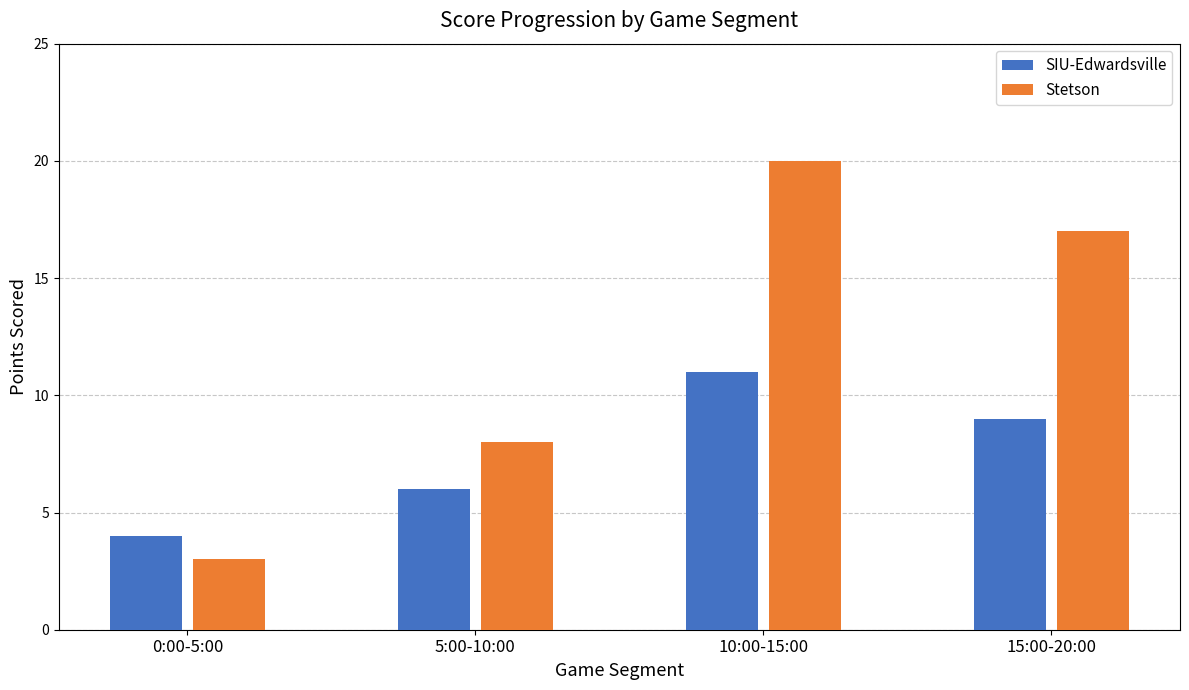

At which category is the sum across all series the highest?

10:00-15:00